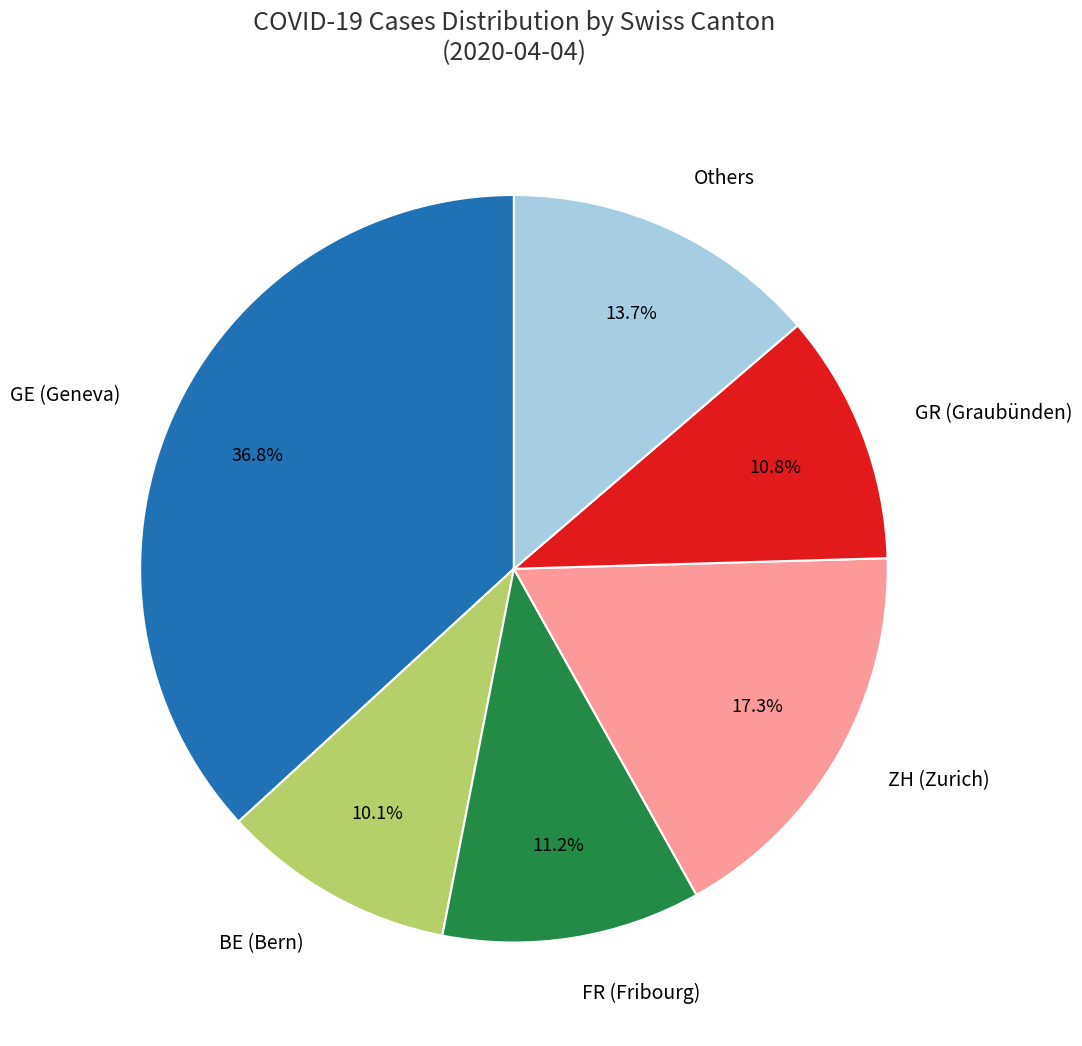

To the nearest percent, what is the difference between the largest and smallest slice percentages?

27%